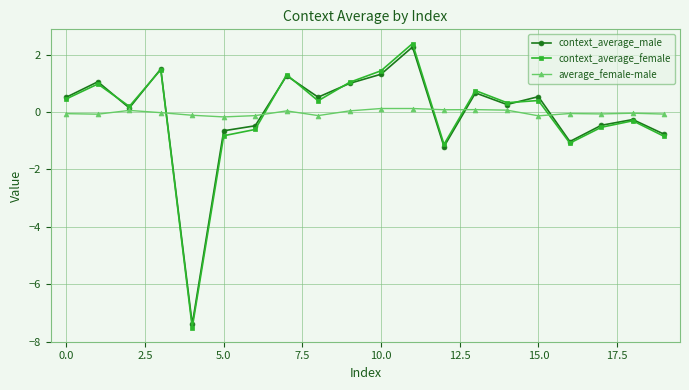

What are all the series names shown in the legend?

context_average_male, context_average_female, average_female-male